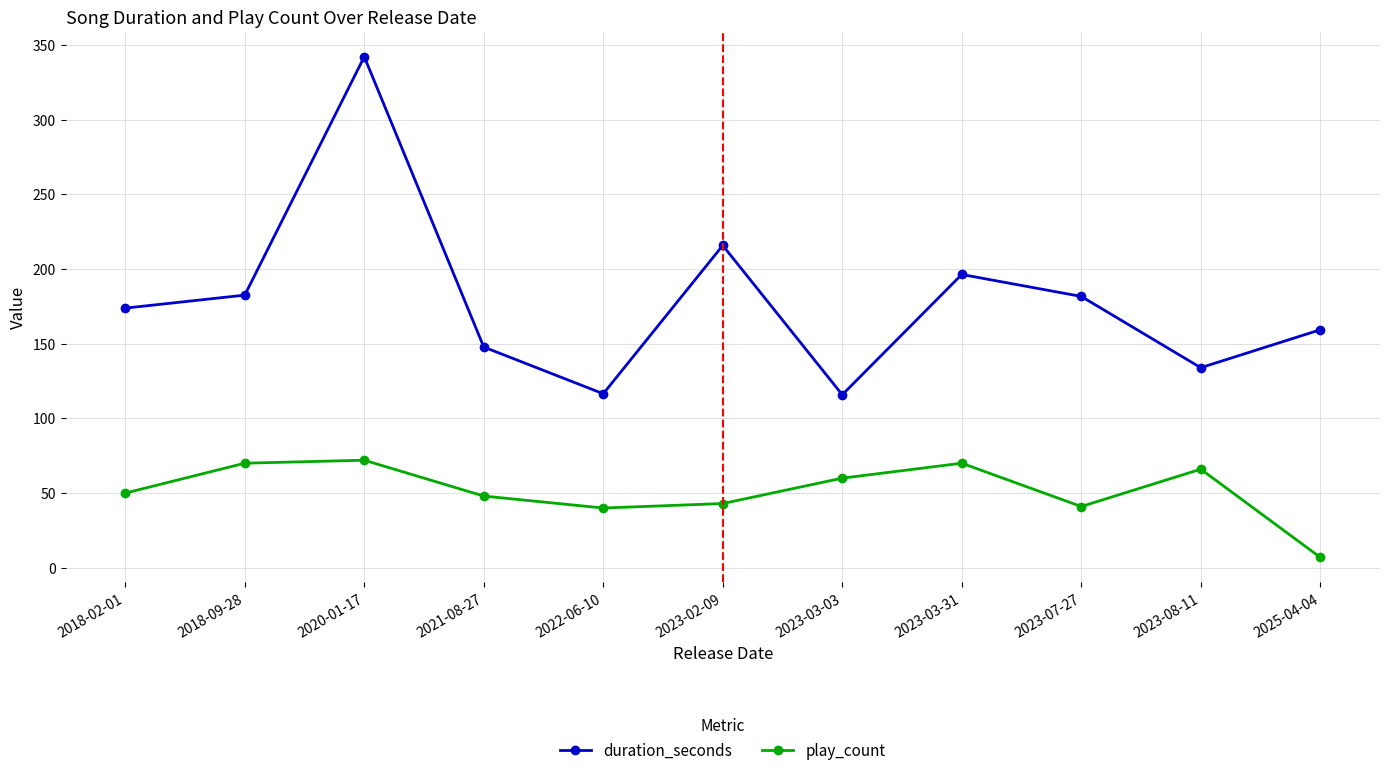

What is the highest value of the duration_seconds series?

342.0